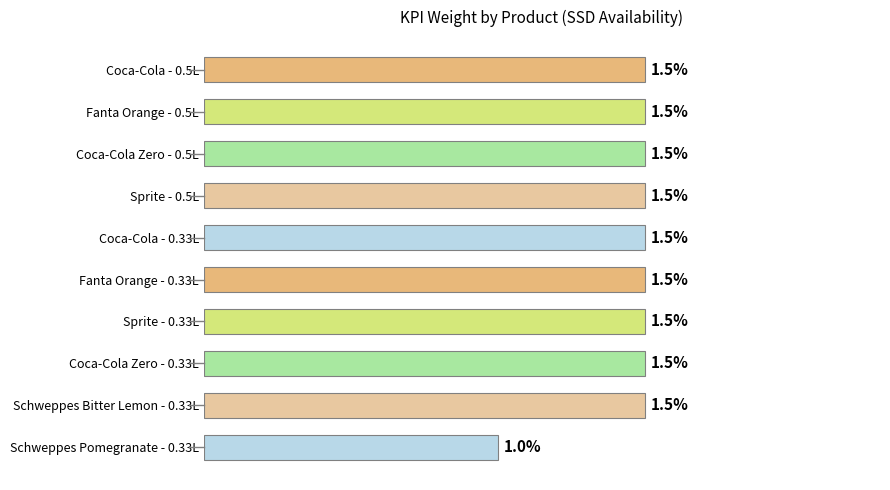

Does the chart contain any negative values?

No